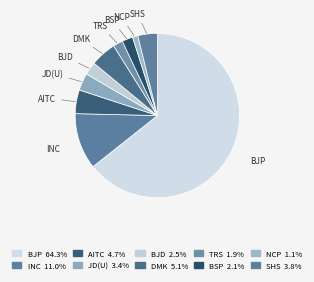

Which has a higher value, BSP or JD(U)?

JD(U)